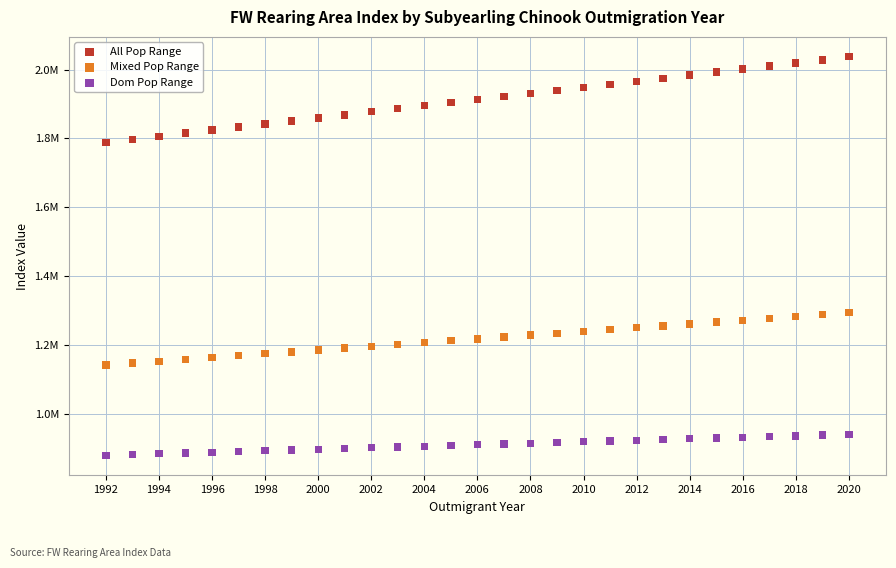

Which series has the widest spread of Y values?

All Pop Range